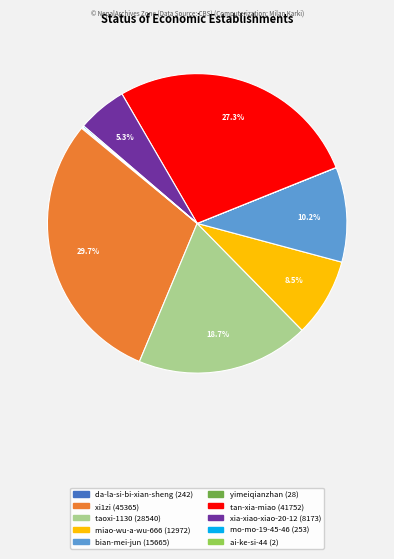

True or false: taoxi-1130 accounts for 33% of the total.

False